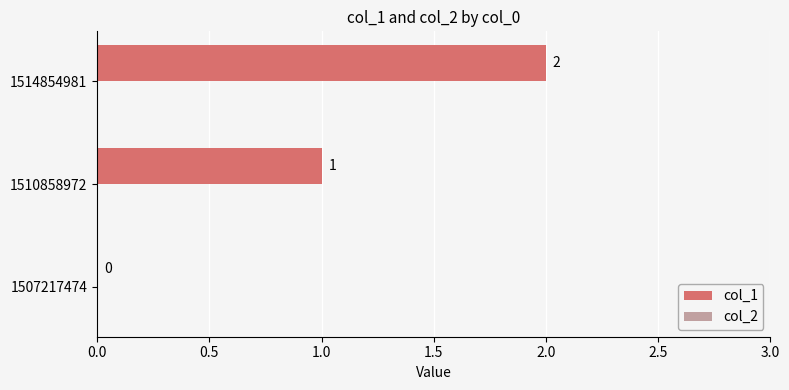

True or false: the data shows 1 at 1510858972.

True